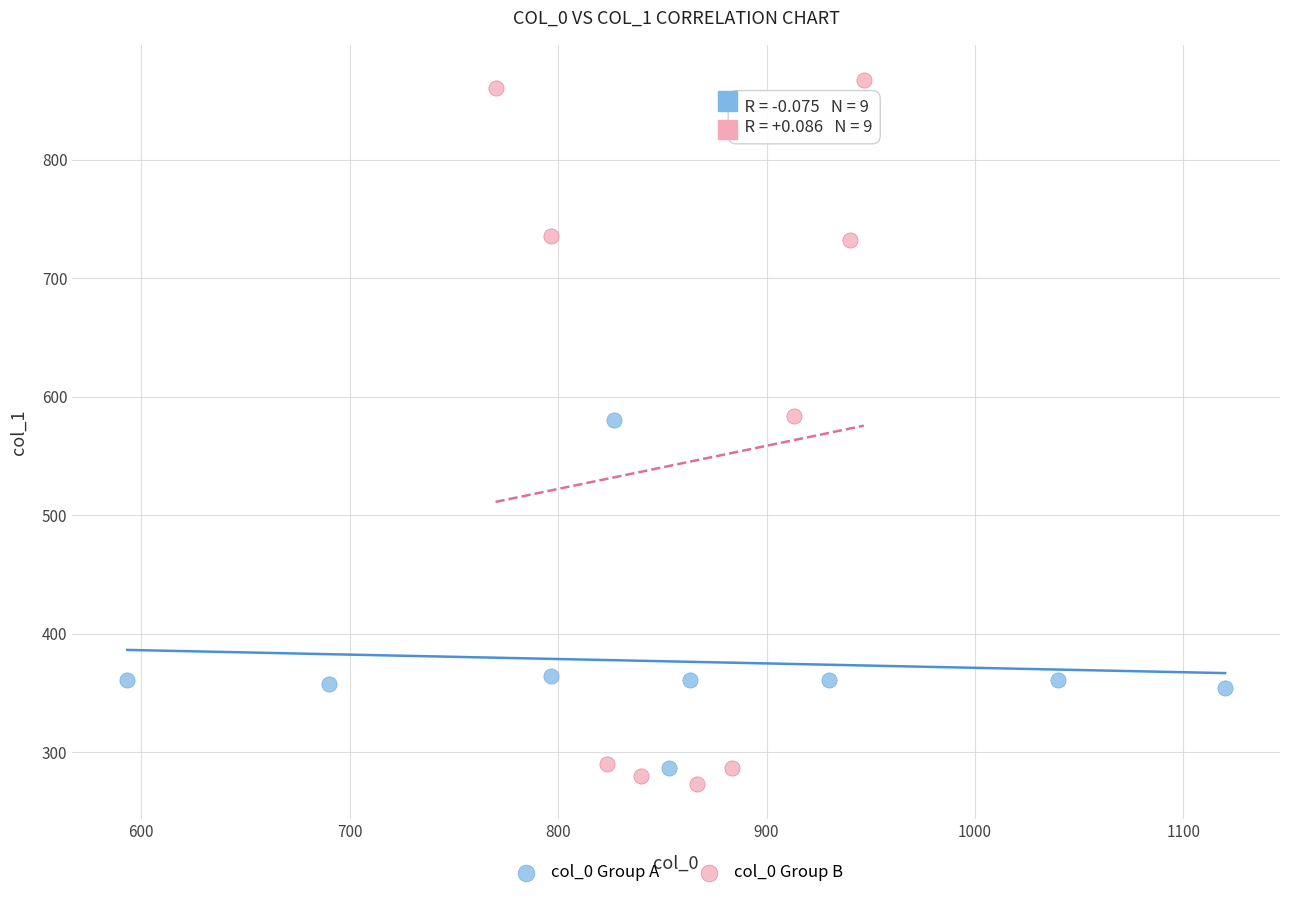

Which series contains the lowest Y value?

col_0 Group B